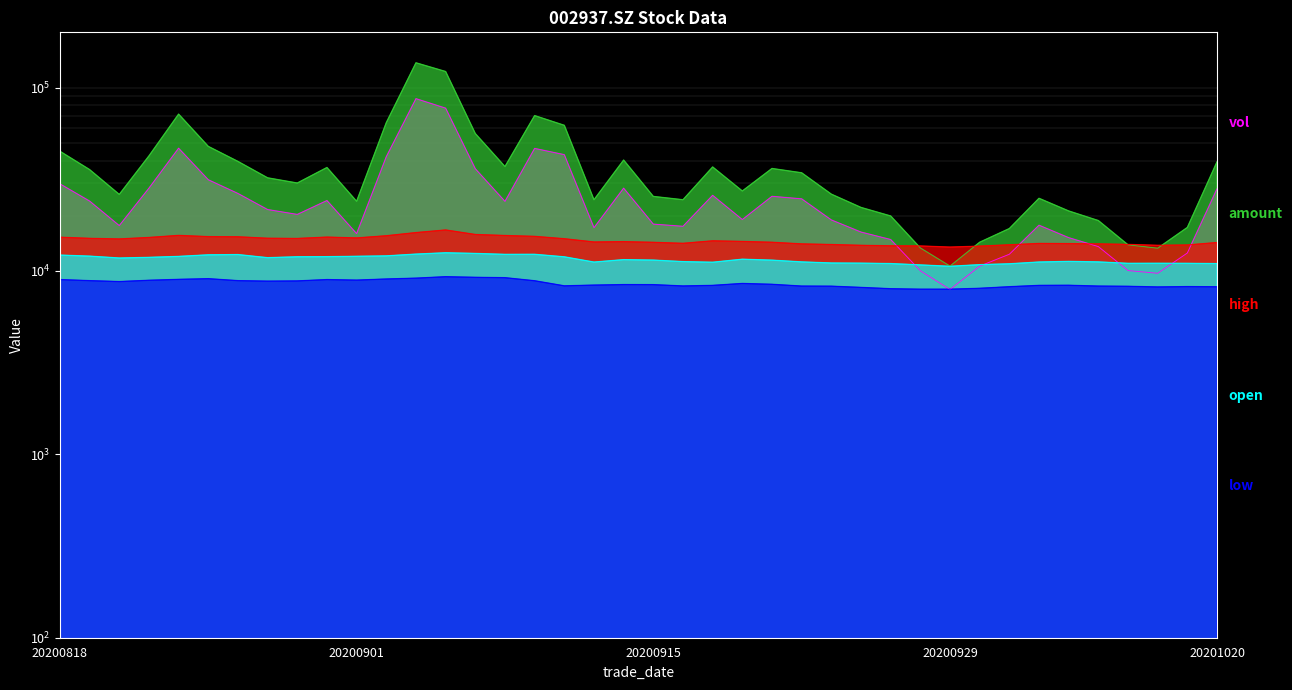

Reading left to right, transcribe all the data shown in this chart.

vol: 20200818=29836.4	20200819=24037.2	20200820=17667.0	20200821=28266.8	20200824=46686.2	20200825=31411.6	20200826=26445.6	20200827=21608.5	20200828=20325.8	20200831=24195.8	20200901=15974.0	20200902=41958.4	20200903=86963.3	20200904=77182.2	20200907=36072.7	20200908=23943.8	20200909=46554.2	20200910=43046.0	20200911=17201.4	20200914=28264.2	20200915=17996.6	20200916=17510.0	20200917=25840.1	20200918=19053.8	20200921=25514.8	20200922=24716.1	20200923=18970.6	20200924=16290.8	20200925=14831.0	20200928=10023.6	20200929=7924.4	20200930=10620.6	20201009=12330.2	20201012=17750.8	20201013=15185.2	20201014=13571.6	20201015=10045.0	20201016=9710.0	20201019=12523.4	20201020=28047.4
amount: 20200818=44928.5	20200819=35689.5	20200820=26134.3	20200821=42372.5	20200824=71623.9	20200825=47764.5	20200826=39541.7	20200827=32181.6	20200828=30154.1	20200831=36643.6	20200901=23968.4	20200902=64350.0	20200903=136411.6	20200904=122271.9	20200907=56114.4	20200908=37076.7	20200909=70303.9	20200910=62235.5	20200911=24440.0	20200914=40227.5	20200915=25480.9	20200916=24443.0	20200917=36893.4	20200918=27282.2	20200921=36196.3	20200922=34284.2	20200923=26221.0	20200924=22194.0	20200925=19938.7	20200928=13346.4	20200929=10627.2	20200930=14337.1	20201009=17023.5	20201012=24891.1	20201013=21233.4	20201014=18822.3	20201015=13877.6	20201016=13299.9	20201019=17263.2	20201020=39371.8
high: 20200818=15270.0	20200819=15050.0	20200820=14940.0	20200821=15220.0	20200824=15620.0	20200825=15380.0	20200826=15350.0	20200827=15070.0	20200828=15030.0	20200831=15290.0	20200901=15130.0	20200902=15550.0	20200903=16180.0	20200904=16720.0	20200907=15800.0	20200908=15600.0	20200909=15430.0	20200910=14980.0	20200911=14380.0	20200914=14440.0	20200915=14320.0	20200916=14140.0	20200917=14590.0	20200918=14480.0	20200921=14330.0	20200922=14040.0	20200923=13930.0	20200924=13790.0	20200925=13710.0	20200928=13680.0	20200929=13490.0	20200930=13650.0	20201009=13880.0	20201012=14120.0	20201013=14090.0	20201014=14040.0	20201015=13950.0	20201016=13790.0	20201019=13850.0	20201020=14280.0
open: 20200818=12200.0	20200819=12040.0	20200820=11760.0	20200821=11856.0	20200824=12000.0	20200825=12240.0	20200826=12280.0	20200827=11808.0	20200828=11944.0	20200831=11960.0	20200901=12016.0	20200902=12080.0	20200903=12352.0	20200904=12560.0	20200907=12456.0	20200908=12312.0	20200909=12320.0	20200910=11936.0	20200911=11176.0	20200914=11520.0	20200915=11456.0	20200916=11240.0	20200917=11152.0	20200918=11584.0	20200921=11448.0	20200922=11200.0	20200923=11048.0	20200924=11024.0	20200925=10968.0	20200928=10784.0	20200929=10600.0	20200930=10816.0	20201009=10936.0	20201012=11184.0	20201013=11272.0	20201014=11200.0	20201015=11000.0	20201016=11008.0	20201019=11000.0	20201020=10968.0
low: 20200818=8970.0	20200819=8850.0	20200820=8748.0	20200821=8892.0	20200824=8994.0	20200825=9072.0	20200826=8850.0	20200827=8796.0	20200828=8820.0	20200831=8970.0	20200901=8910.0	20200902=9036.0	20200903=9132.0	20200904=9300.0	20200907=9228.0	20200908=9186.0	20200909=8838.0	20200910=8292.0	20200911=8370.0	20200914=8424.0	20200915=8418.0	20200916=8280.0	20200917=8340.0	20200918=8544.0	20200921=8454.0	20200922=8268.0	20200923=8256.0	20200924=8130.0	20200925=7998.0	20200928=7950.0	20200929=7950.0	20200930=8040.0	20201009=8202.0	20201012=8340.0	20201013=8352.0	20201014=8268.0	20201015=8244.0	20201016=8178.0	20201019=8214.0	20201020=8196.0